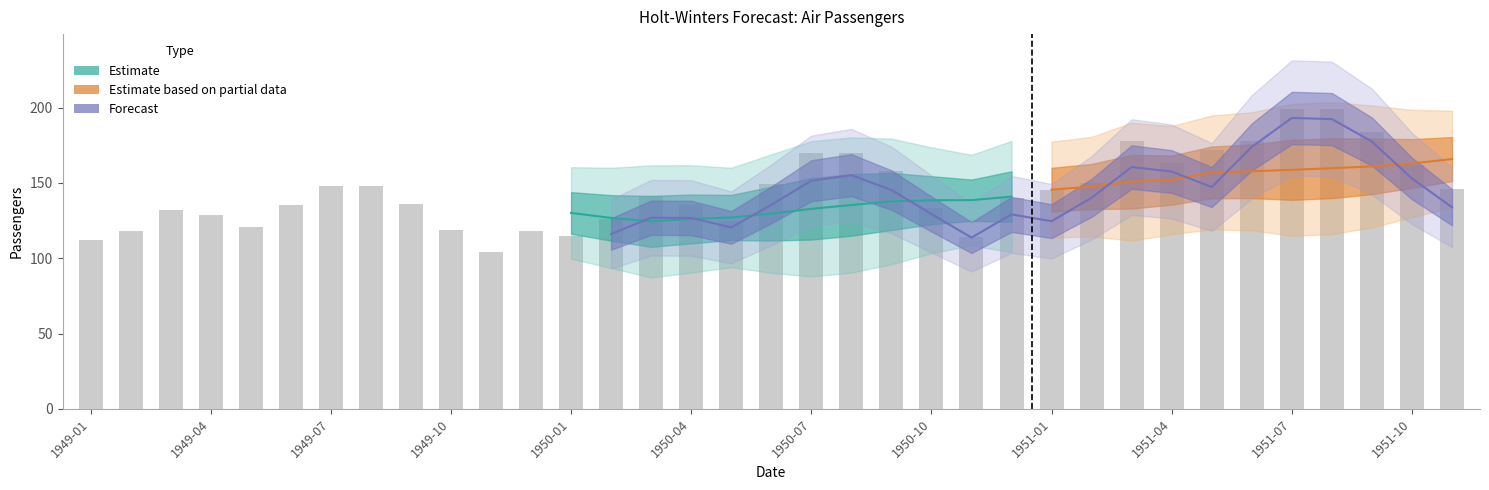

What value does the data have at 23, to the nearest 10?

140